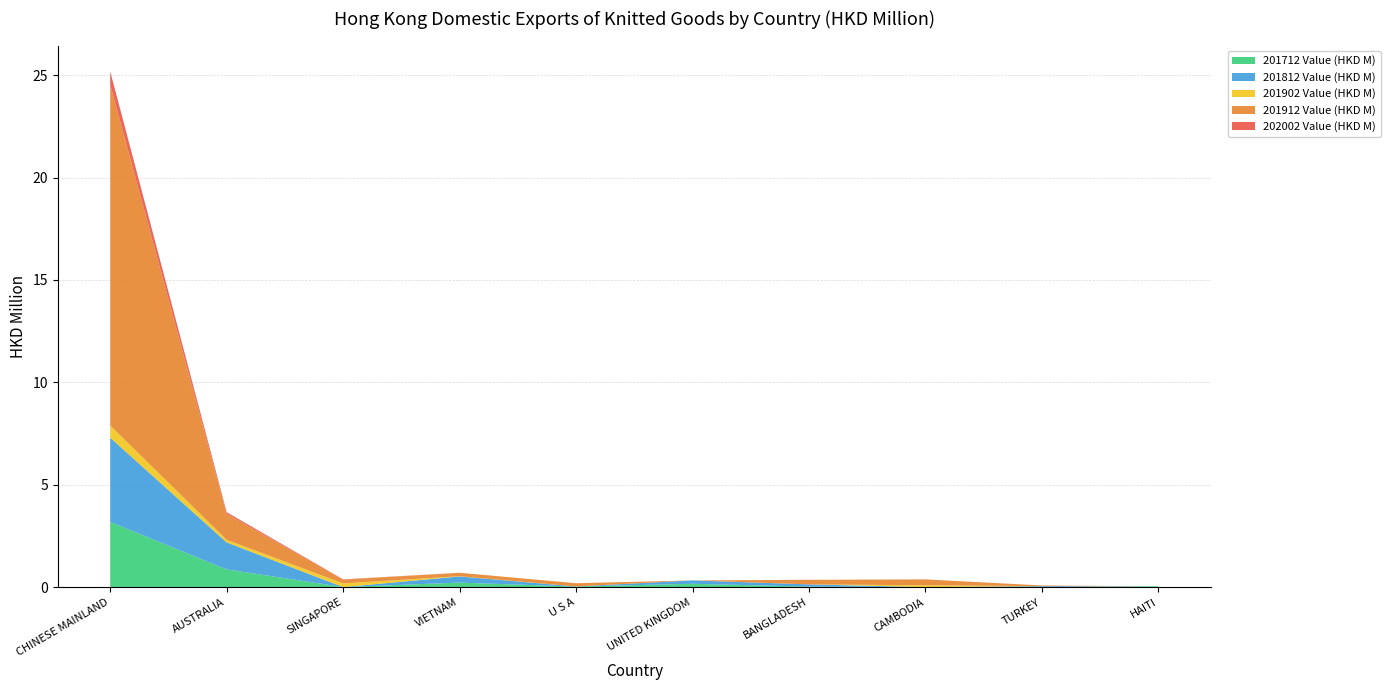

Reading left to right, what are all the values shown in this chart?

201712 Value (HKD M): 3.2	0.9	0.0	0.2	0.0	0.2	0.0	0.0	0.0	0.0
201812 Value (HKD M): 4.1	1.3	0.0	0.3	0.0	0.2	0.1	0.0	0.0	0.0
201902 Value (HKD M): 0.6	0.1	0.2	0.0	0.0	0.0	0.0	0.1	0.0	0.0
201912 Value (HKD M): 16.6	1.3	0.2	0.2	0.2	0.0	0.2	0.3	0.0	0.0
202002 Value (HKD M): 0.7	0.1	0.0	0.0	0.0	0.0	0.0	0.0	0.0	0.0